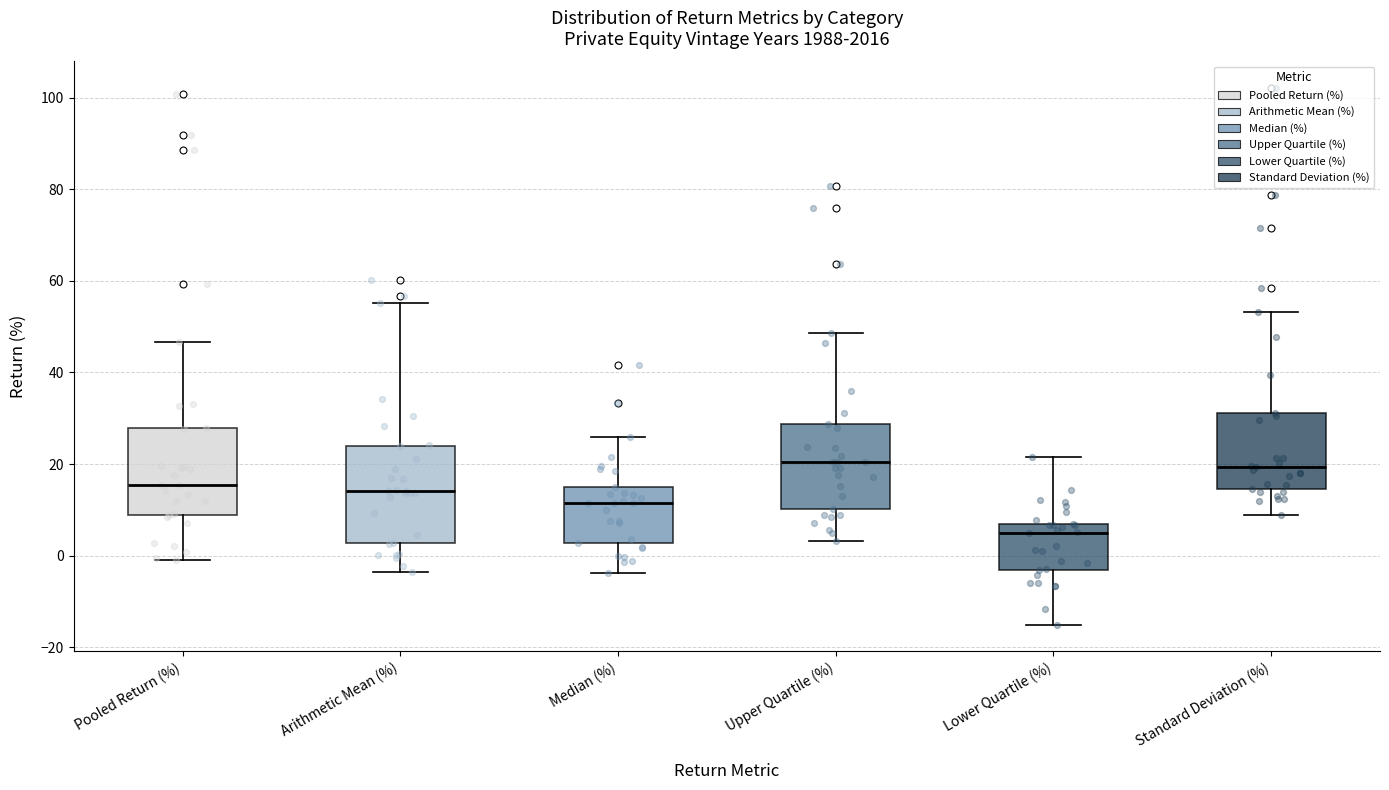

Reading left to right, read every box against the y-axis: the position of its median line, the range the box covers, and the ends of its whiskers. The values are not printed on the chart, so give them approximately, as read against the axis.

Pooled Return (%): median 16, box 8 to 28, whiskers 0 to 46
Arithmetic Mean (%): median 14, box 2 to 24, whiskers -4 to 56
Median (%): median 12, box 2 to 14, whiskers -4 to 26
Upper Quartile (%): median 20, box 10 to 28, whiskers 4 to 48
Lower Quartile (%): median 4, box -4 to 6, whiskers -16 to 22
Standard Deviation (%): median 20, box 14 to 32, whiskers 8 to 54